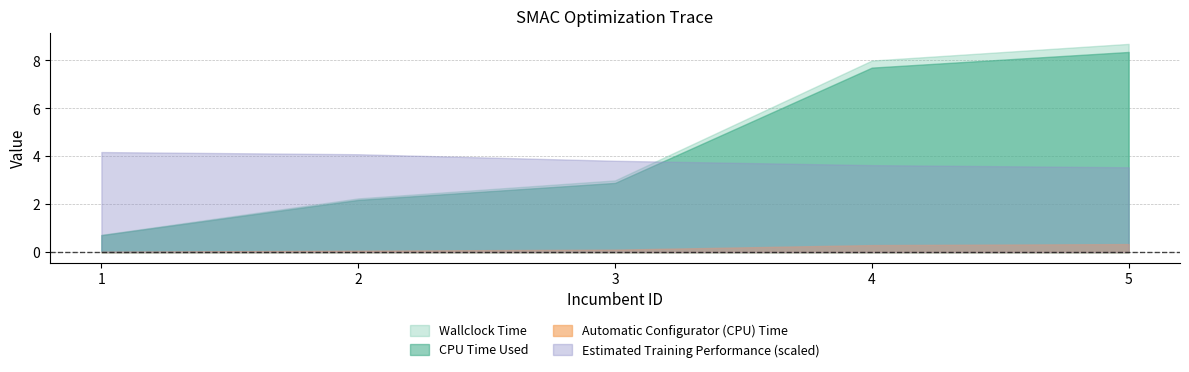

What is the difference between the highest and lowest values at 1?

4.2